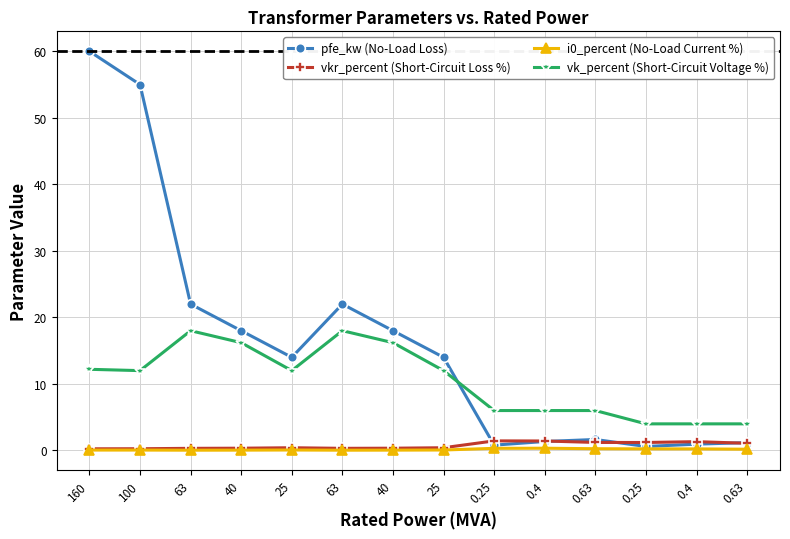

How many data points does each series have?

14